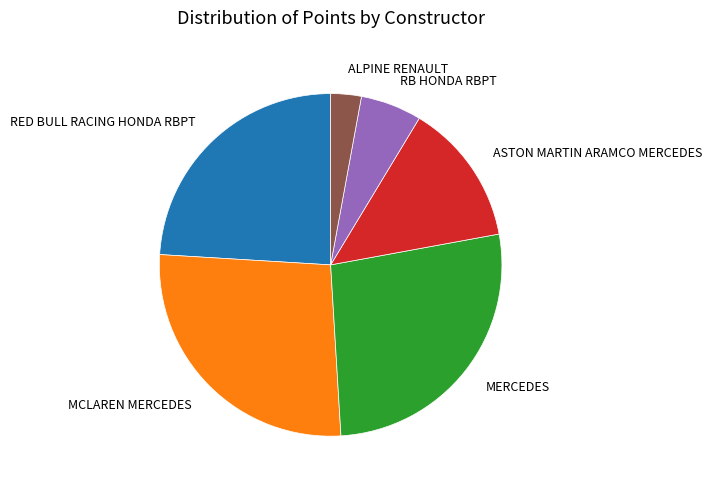

Do MERCEDES and RED BULL RACING HONDA RBPT together represent more than half of the pie?

Yes